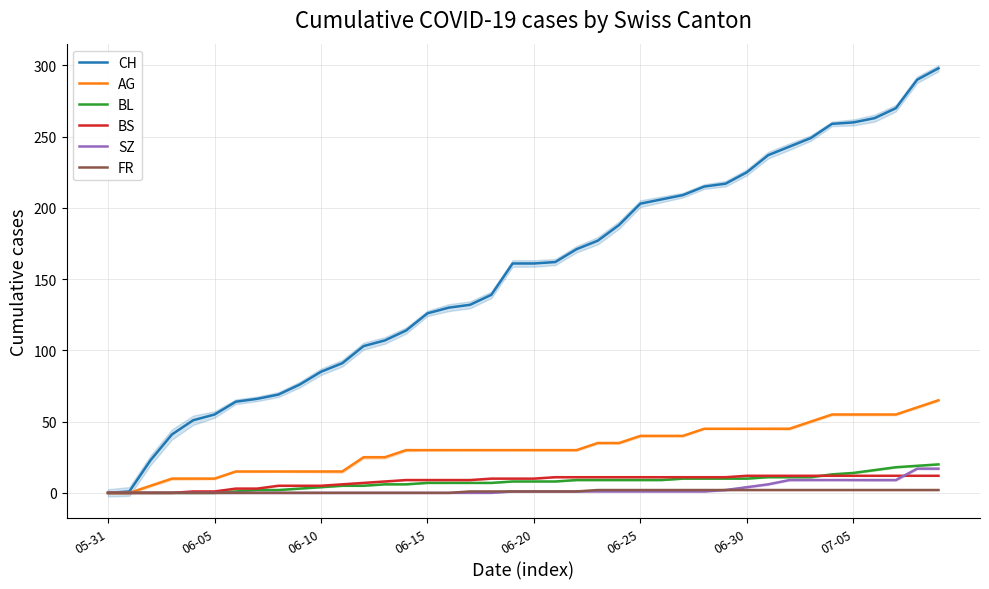

Which series has the largest total across all categories?

CH